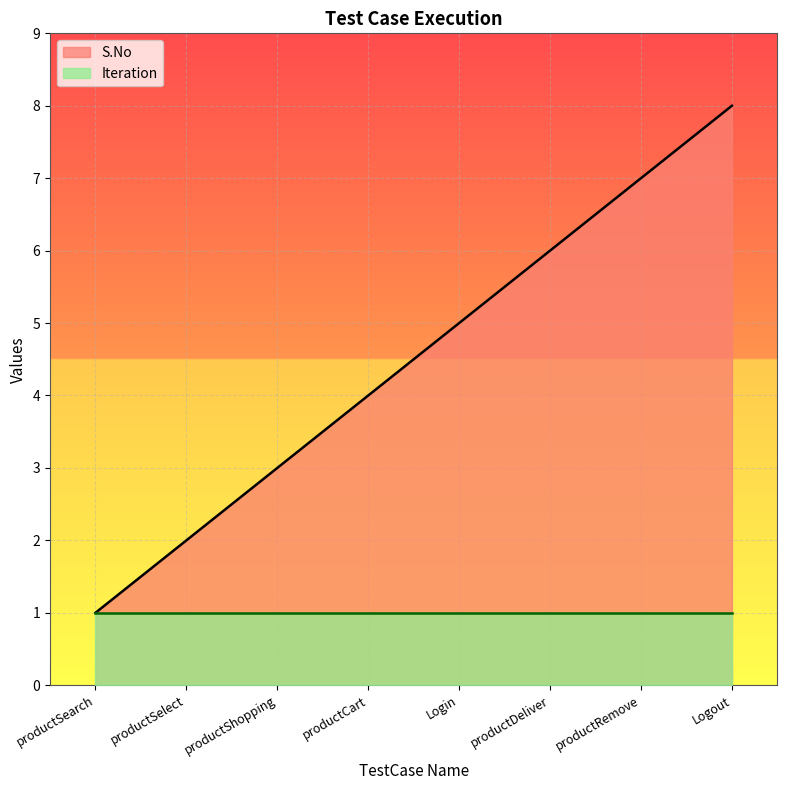

Reading left to right, transcribe all the data shown in this chart.

productSearch=1	productSelect=2	productShopping=3	productCart=4	Login=5	productDeliver=6	productRemove=7	Logout=8